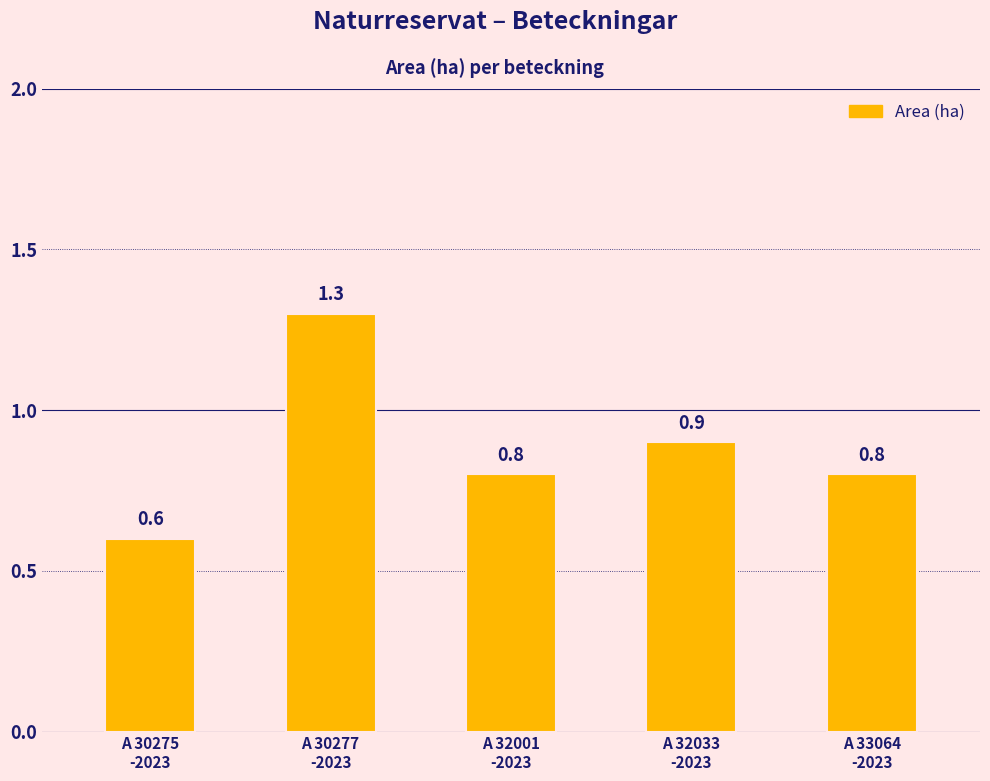

What is the value of the 5th bar from the left?

0.8